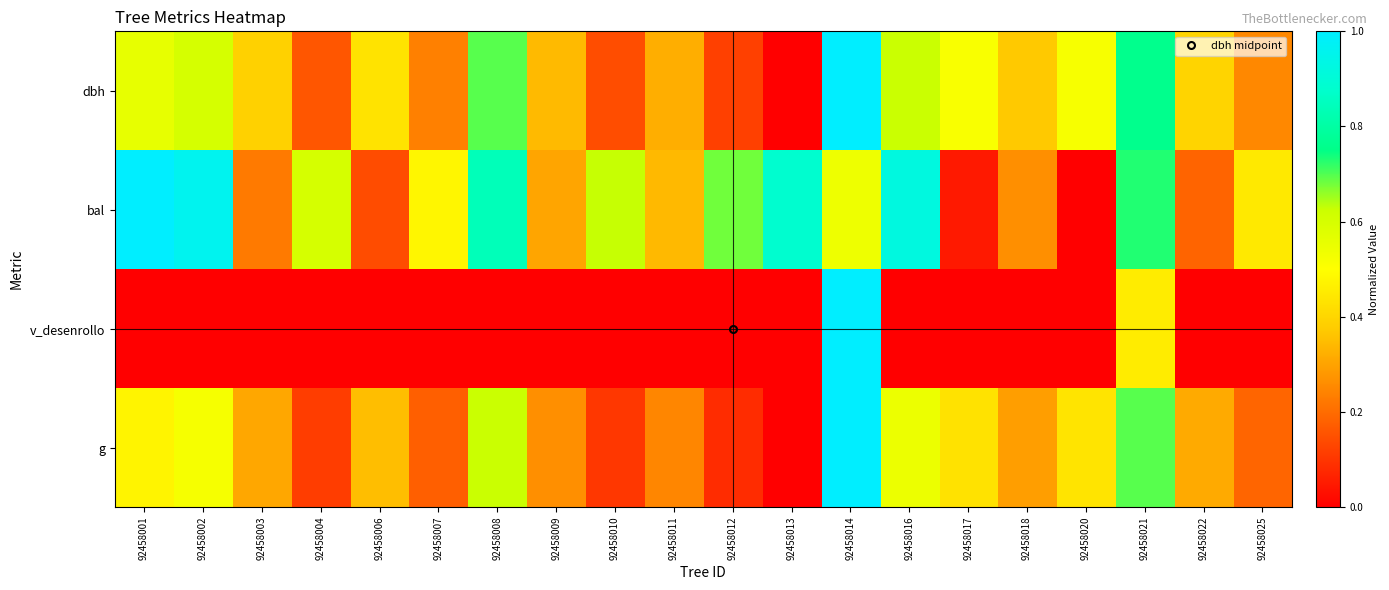

Reading left to right, transcribe all the data shown in this chart.

dbh: 92458001=0.6	92458002=0.6	92458003=0.4	92458004=0.2	92458006=0.4	92458007=0.2	92458008=0.7	92458009=0.3	92458010=0.1	92458011=0.3	92458012=0.1	92458013=0.0	92458014=1.0	92458016=0.6	92458017=0.5	92458018=0.4	92458020=0.5	92458021=0.8	92458022=0.4	92458025=0.3
bal: 92458001=1.0	92458002=1.0	92458003=0.2	92458004=0.6	92458006=0.1	92458007=0.5	92458008=0.8	92458009=0.3	92458010=0.6	92458011=0.3	92458012=0.7	92458013=0.9	92458014=0.5	92458016=0.9	92458017=0.0	92458018=0.3	92458020=0.0	92458021=0.7	92458022=0.2	92458025=0.4
v_desenrollo: 92458001=0.0	92458002=0.0	92458003=0.0	92458004=0.0	92458006=0.0	92458007=0.0	92458008=0.0	92458009=0.0	92458010=0.0	92458011=0.0	92458012=0.0	92458013=0.0	92458014=1.0	92458016=0.0	92458017=0.0	92458018=0.0	92458020=0.0	92458021=0.5	92458022=0.0	92458025=0.0
g: 92458001=0.5	92458002=0.5	92458003=0.3	92458004=0.1	92458006=0.4	92458007=0.2	92458008=0.6	92458009=0.3	92458010=0.1	92458011=0.2	92458012=0.1	92458013=0.0	92458014=1.0	92458016=0.5	92458017=0.4	92458018=0.3	92458020=0.4	92458021=0.7	92458022=0.3	92458025=0.2